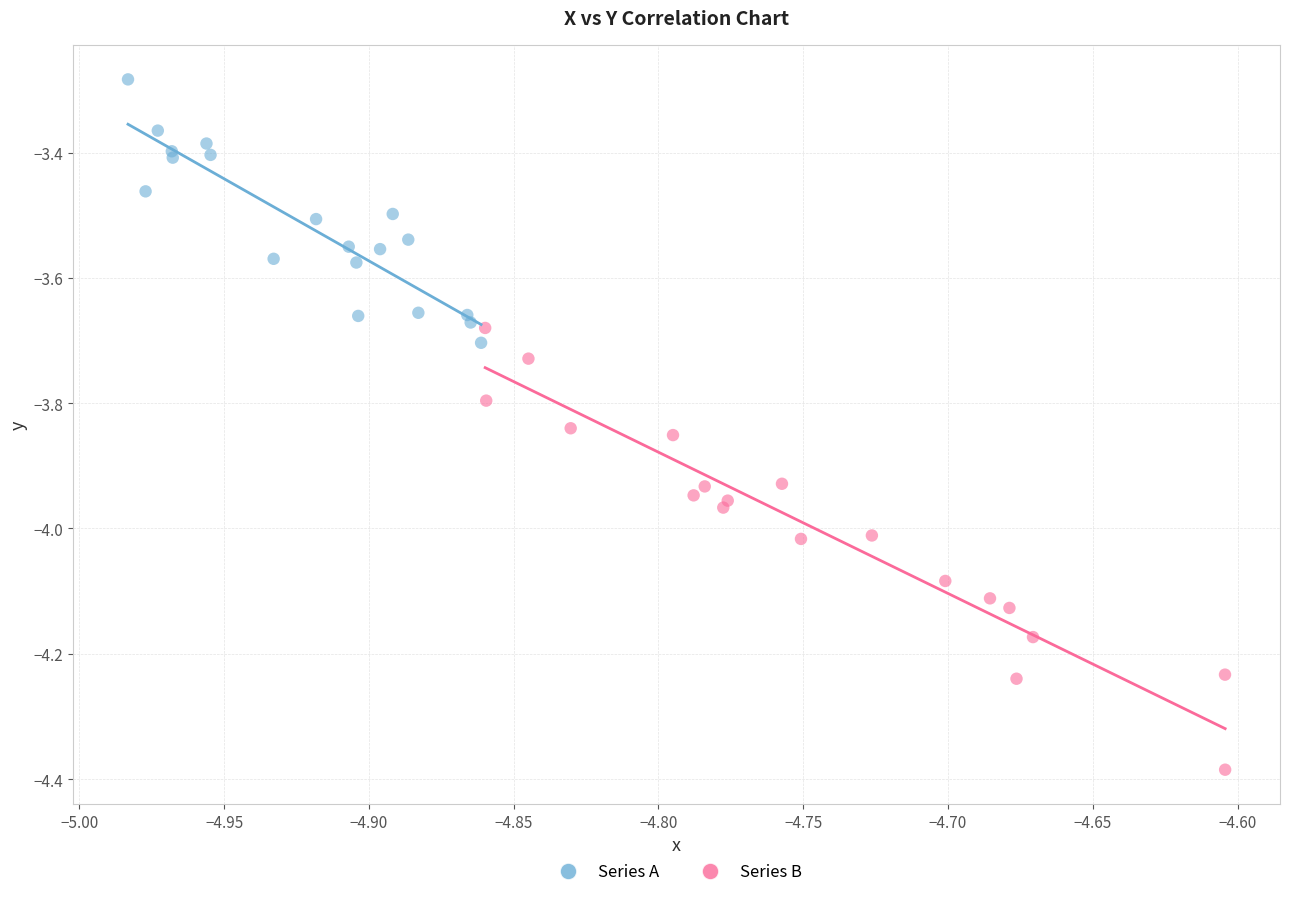

Which series reaches the maximum Y coordinate?

Series A